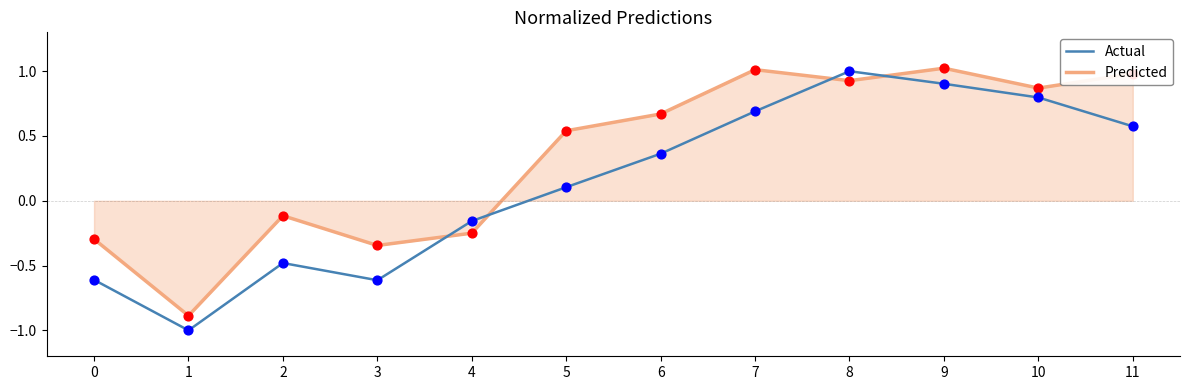

What are all the series names shown in the legend?

Actual, Predicted